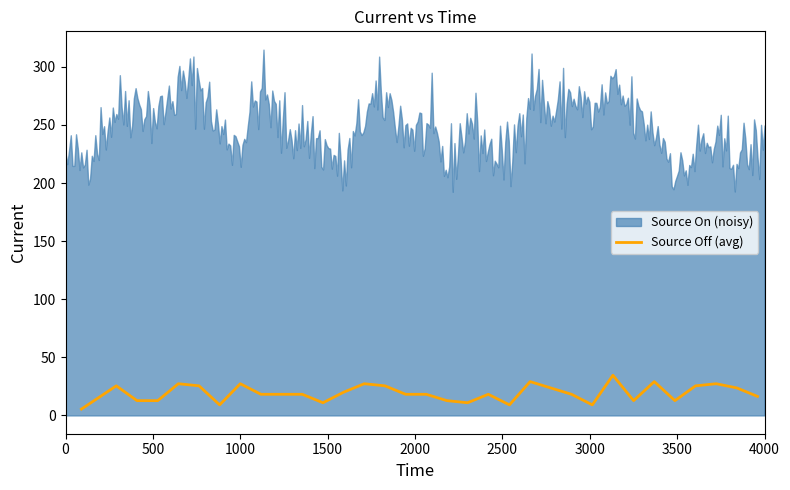

Reading left to right, extract all data points from this chart.

5.5	25.5	12.7	12.7	27.3	25.5	9.1	27.3	18.2	18.2	18.2	10.9	20.0	27.3	25.5	18.2	18.2	12.7	10.9	18.2	9.1	29.1	23.6	18.2	9.1	34.6	12.7	29.1	12.7	25.5	27.3	23.6	16.4